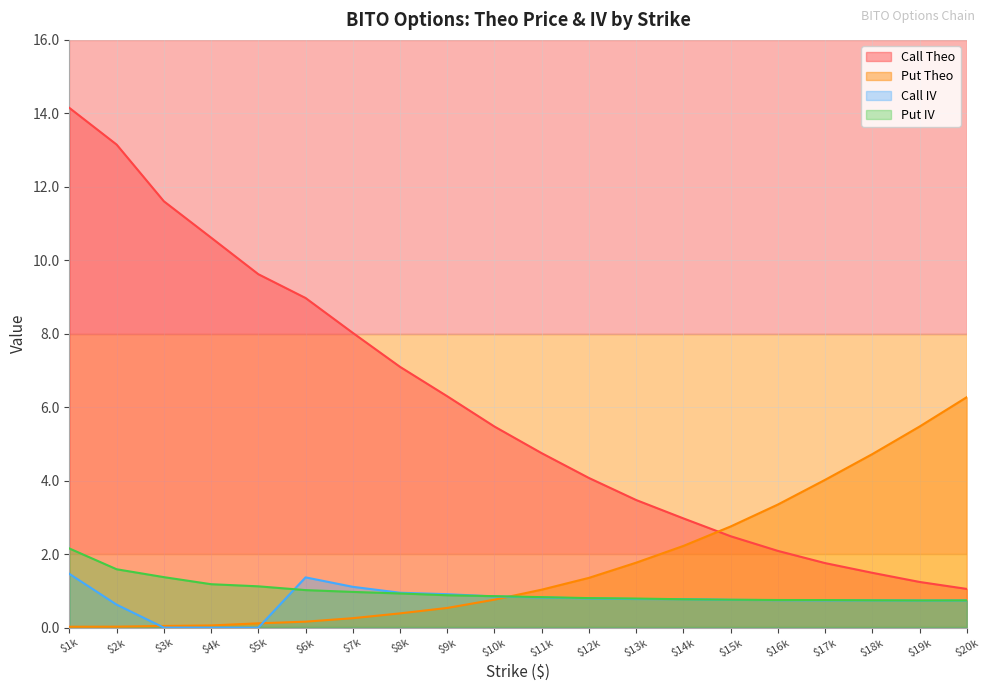

True or false: Put IV has a value of 1.1 at $5k.

True